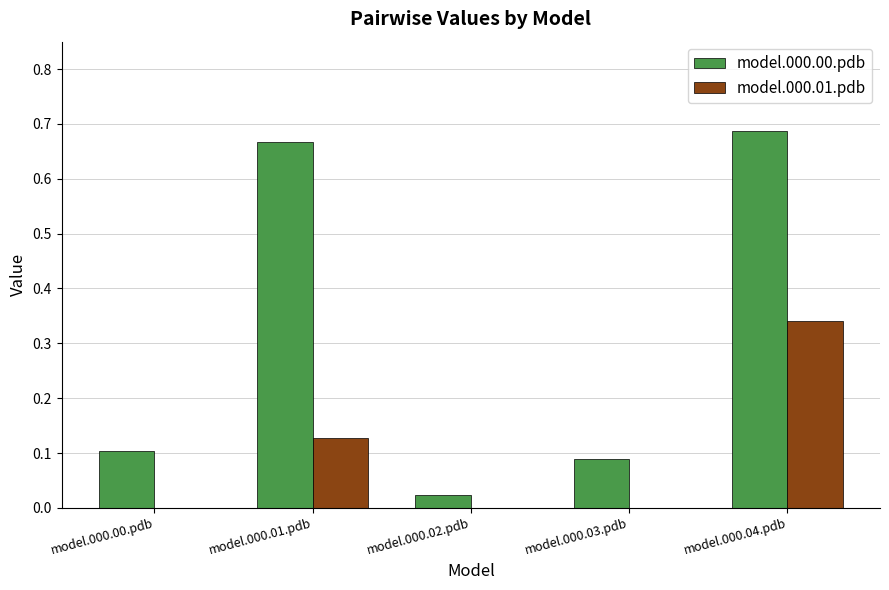

Does the chart contain stacked bars?

No